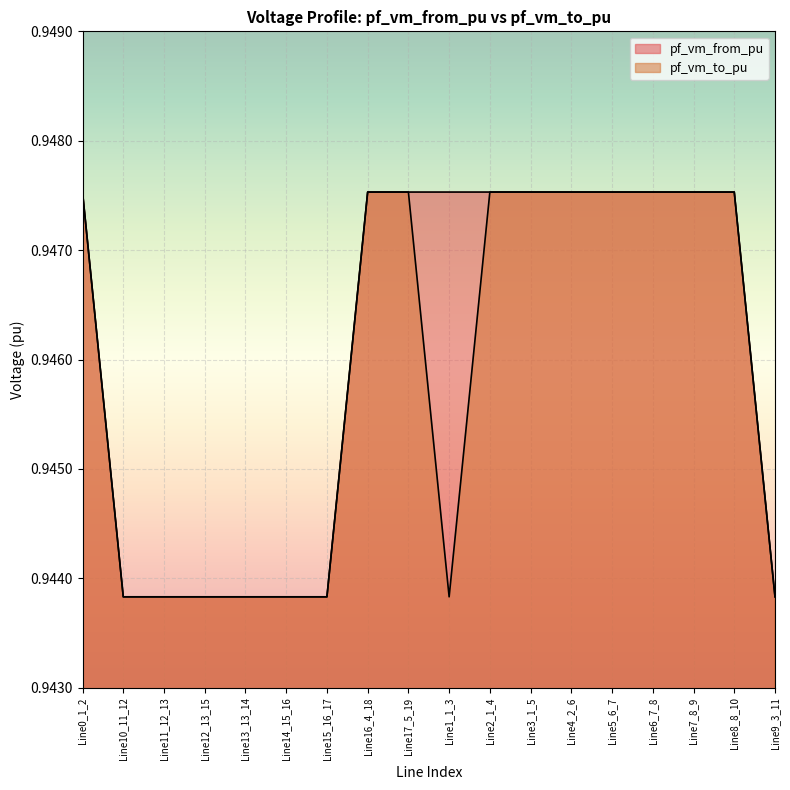

What is the highest value of the pf_vm_to_pu series?

0.9